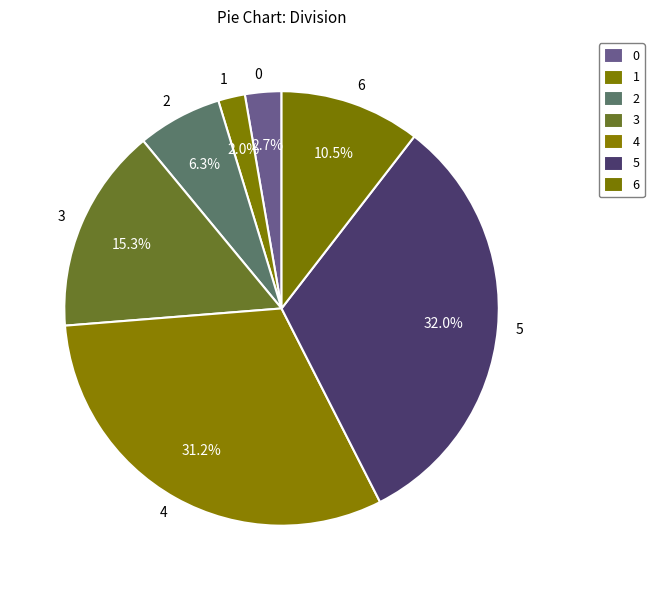

Count the number of slices in the pie.

7